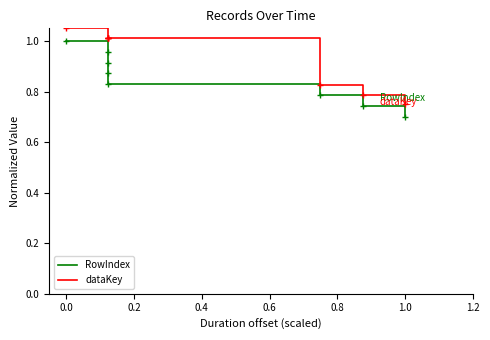

Is the value of RowIndex at 1.2 greater than the value of dataKey at 0.6?

No